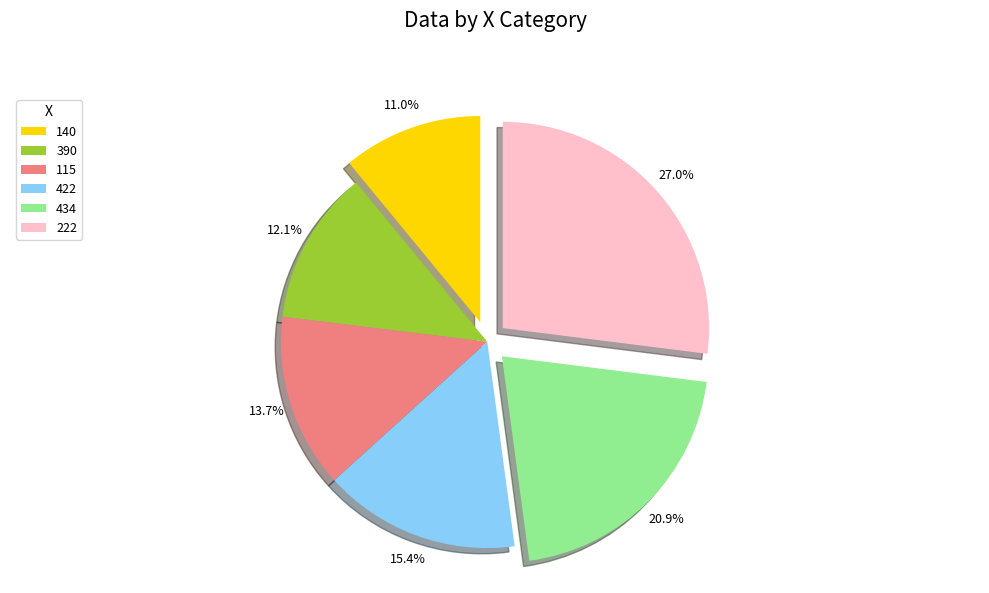

True or false: 115 accounts for 1% of the total.

False